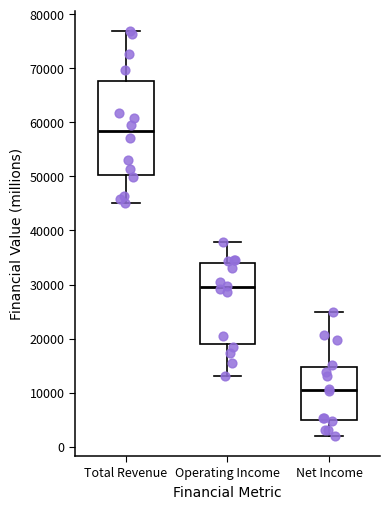

Comparing the boxes themselves (not the whiskers), which one is the tallest?

Total Revenue